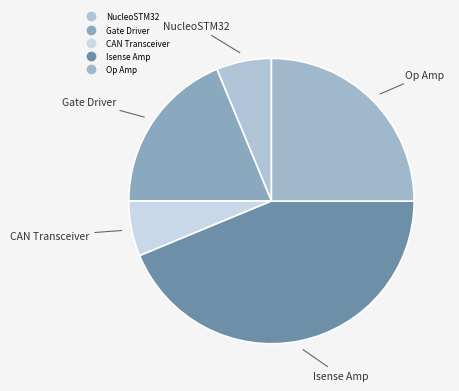

What percentage is the Gate Driver slice, to the nearest percent?

19%